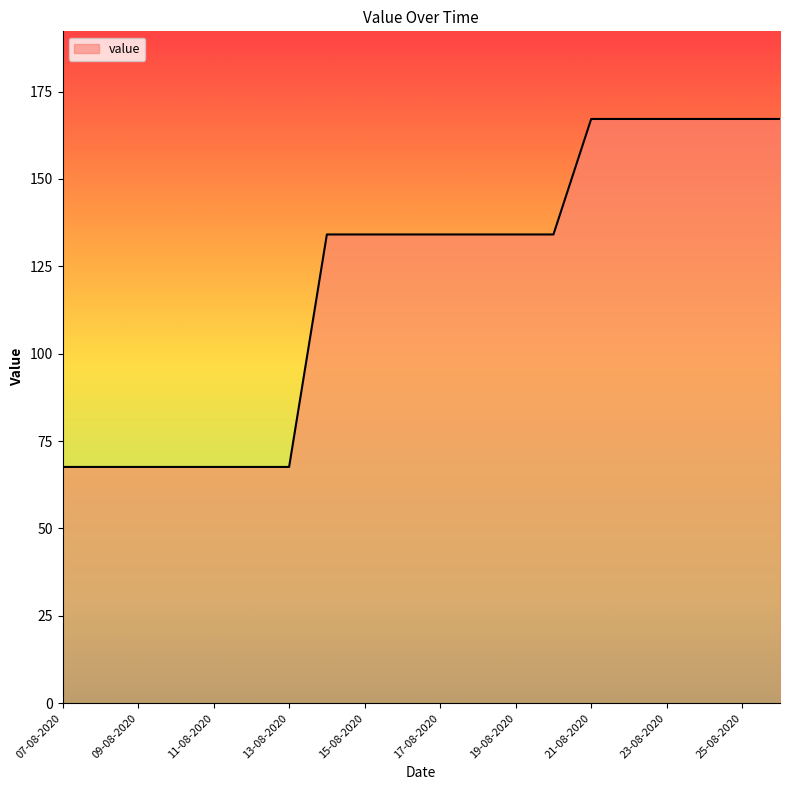

Reading right to left, extract all data points from this chart.

167.2	167.2	167.2	167.2	167.2	167.2	134.1	134.1	134.1	134.1	134.1	134.1	134.1	67.6	67.6	67.6	67.6	67.6	67.6	67.6